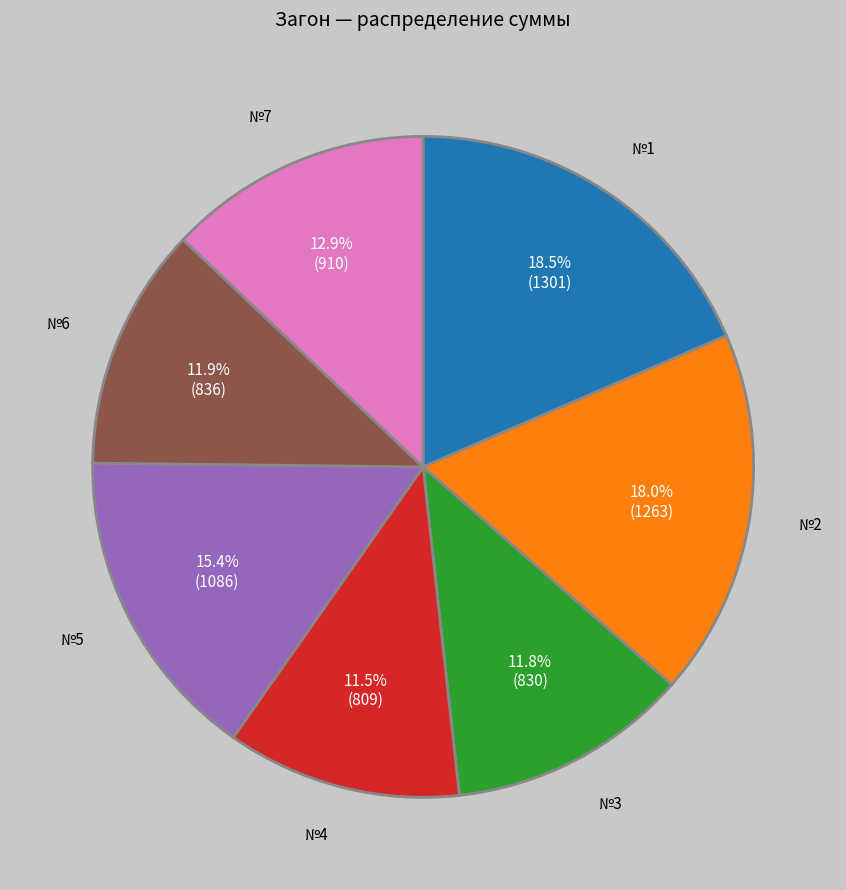

Approximately how many times larger is the value at №5 compared to №7?

1.2